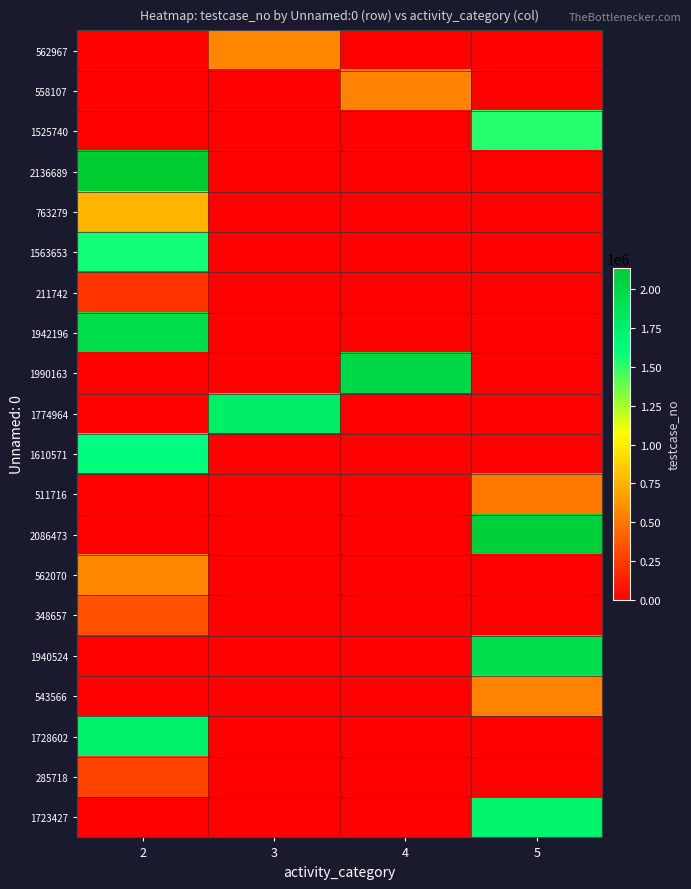

Rank the series by their maximum value, from lowest to highest.

211742, 285718, 348657, 511716, 543566, 558107, 562070, 562967, 763279, 1525740, 1563653, 1610571, 1723427, 1728602, 1774964, 1940524, 1942196, 1990163, 2086473, 2136689